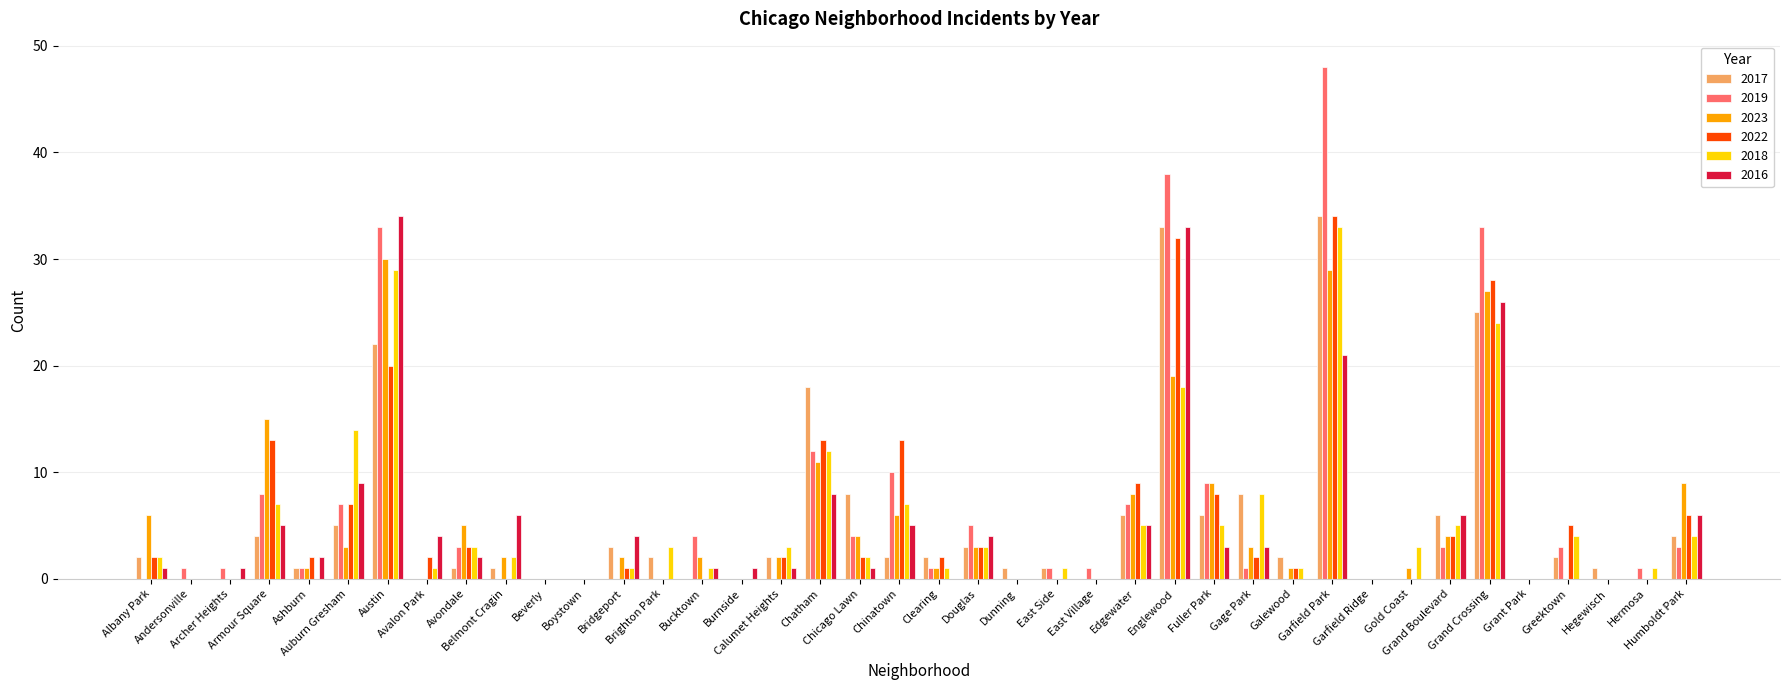

What is the sum of all 2018 values?

203